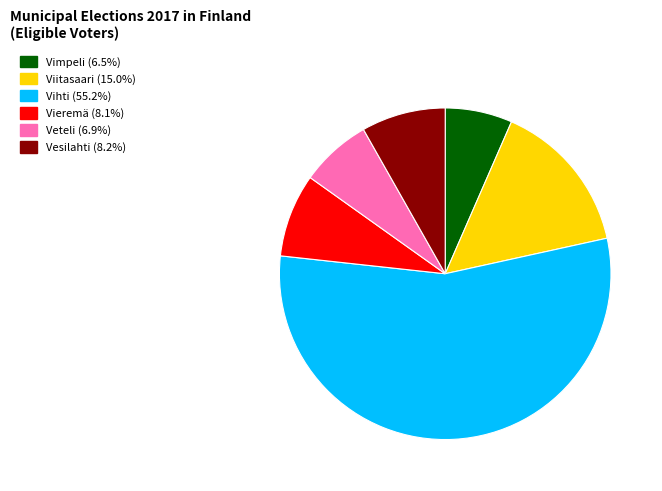

Do Vihti and Veteli together represent more than half of the pie?

Yes